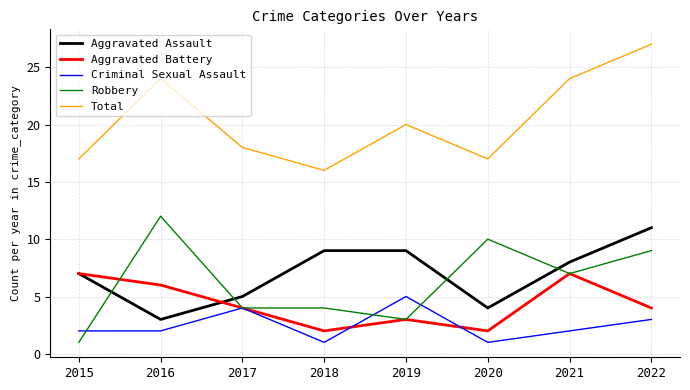

True or false: Criminal Sexual Assault and Aggravated Assault cross at least once.

False